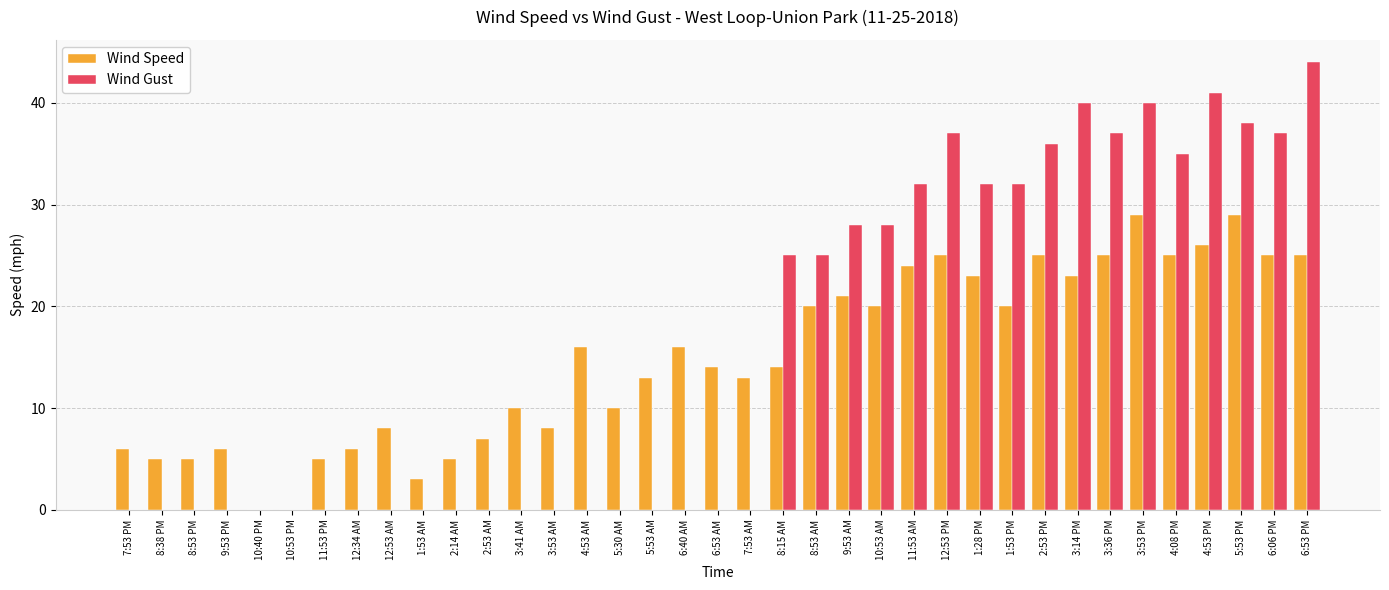

What is the maximum value shown in the chart?

44